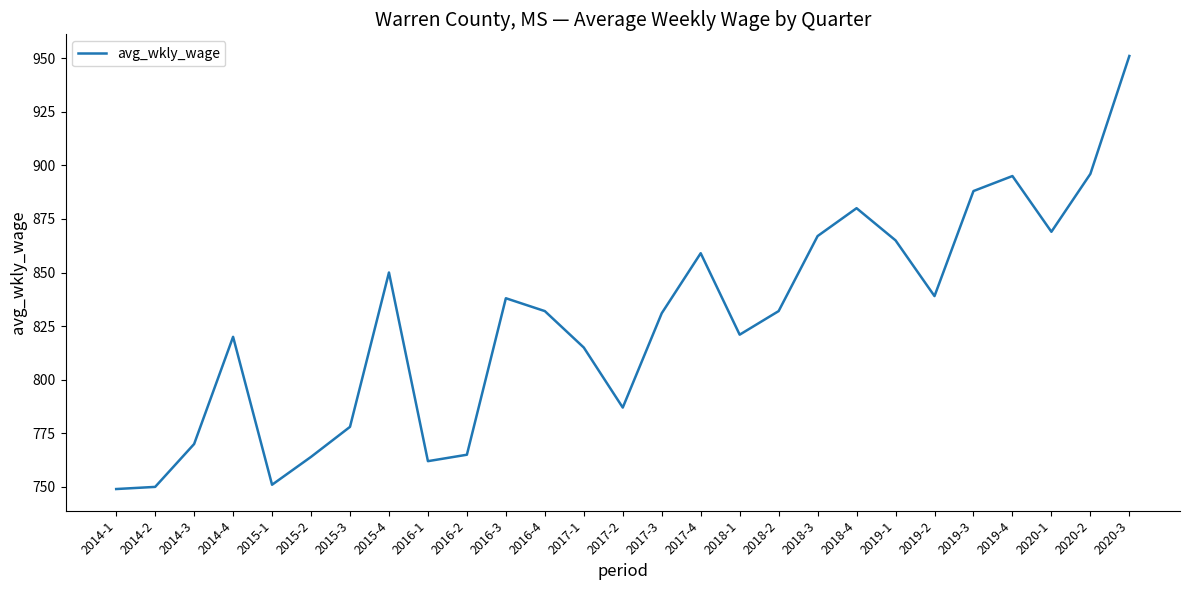

What position from the left is 2016-2?

10